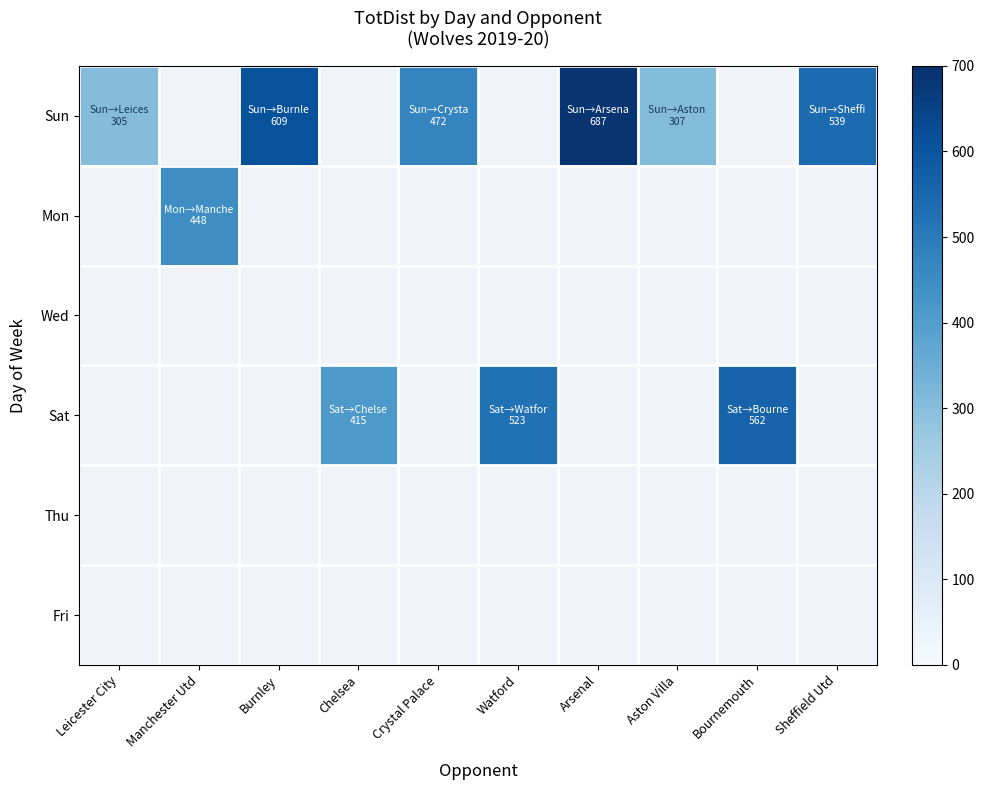

Which series changed the most between Watford and Aston Villa?

Sat